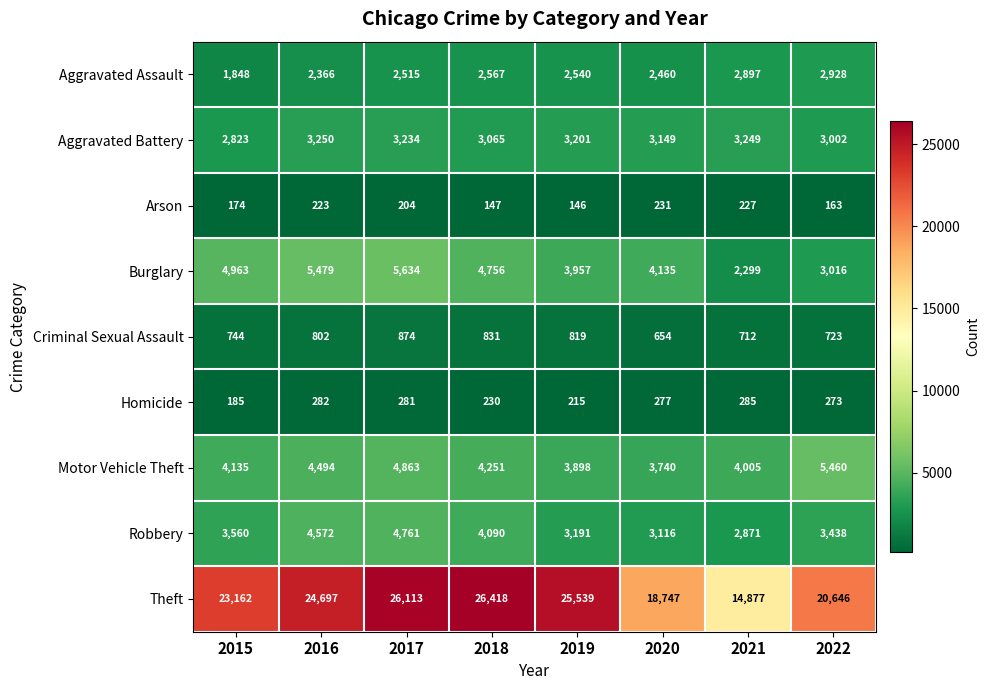

The value of Aggravated Battery at 2022 is 1448. True or false?

False